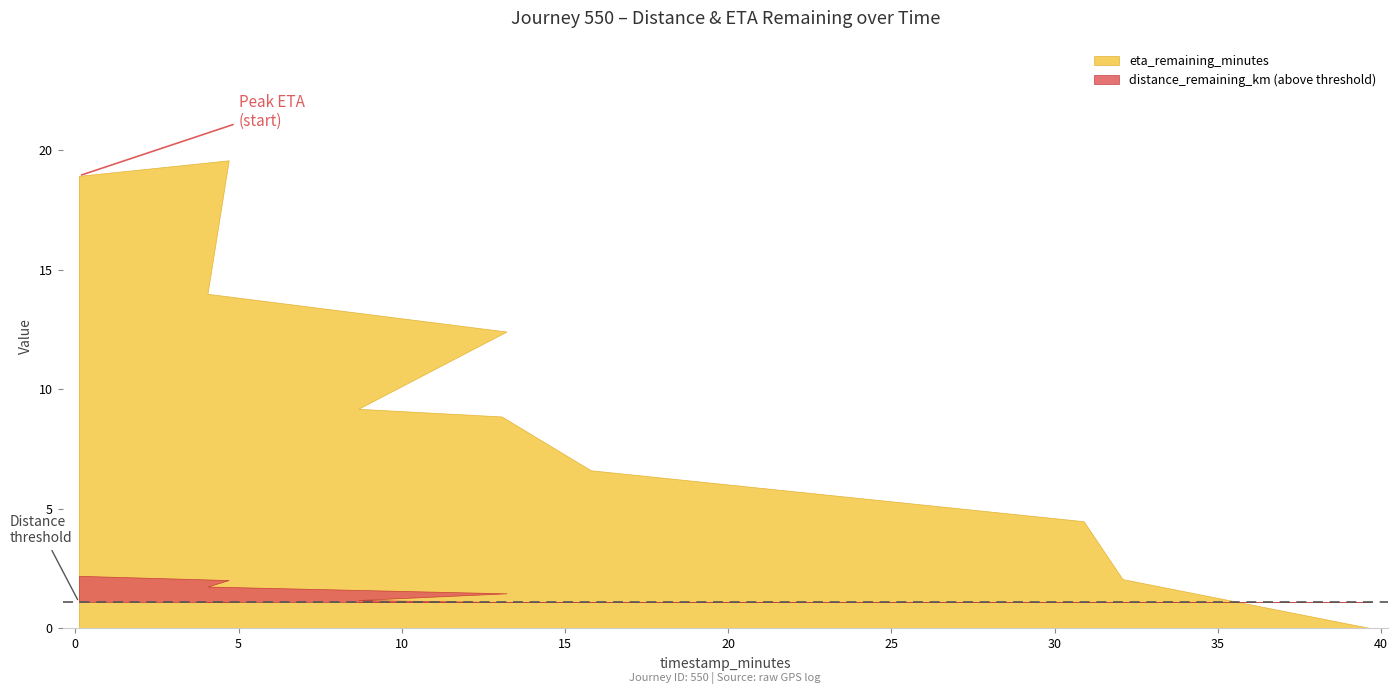

Is it true that eta_remaining_minutes equals 12.4 at 13.21?

True